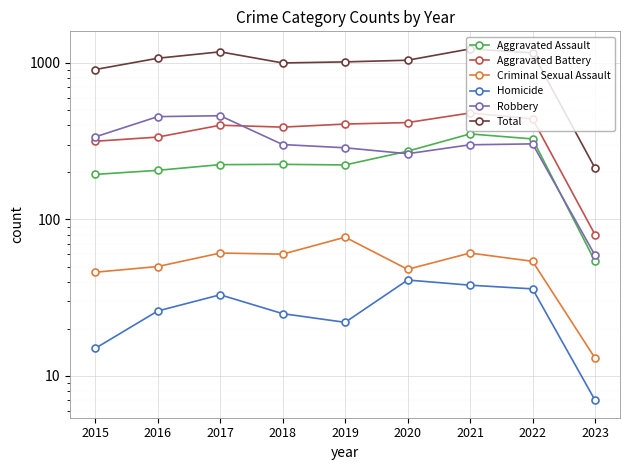

Reading left to right, transcribe all the data shown in this chart.

Aggravated Assault: 194	206	224	225	223	273	352	327	54
Aggravated Battery: 316	336	400	389	407	416	479	439	80
Criminal Sexual Assault: 46	50	61	60	77	48	61	54	13
Homicide: 15	26	33	25	22	41	38	36	7
Robbery: 337	454	460	301	287	263	300	304	59
Total: 908	1072	1178	1000	1016	1041	1230	1160	213